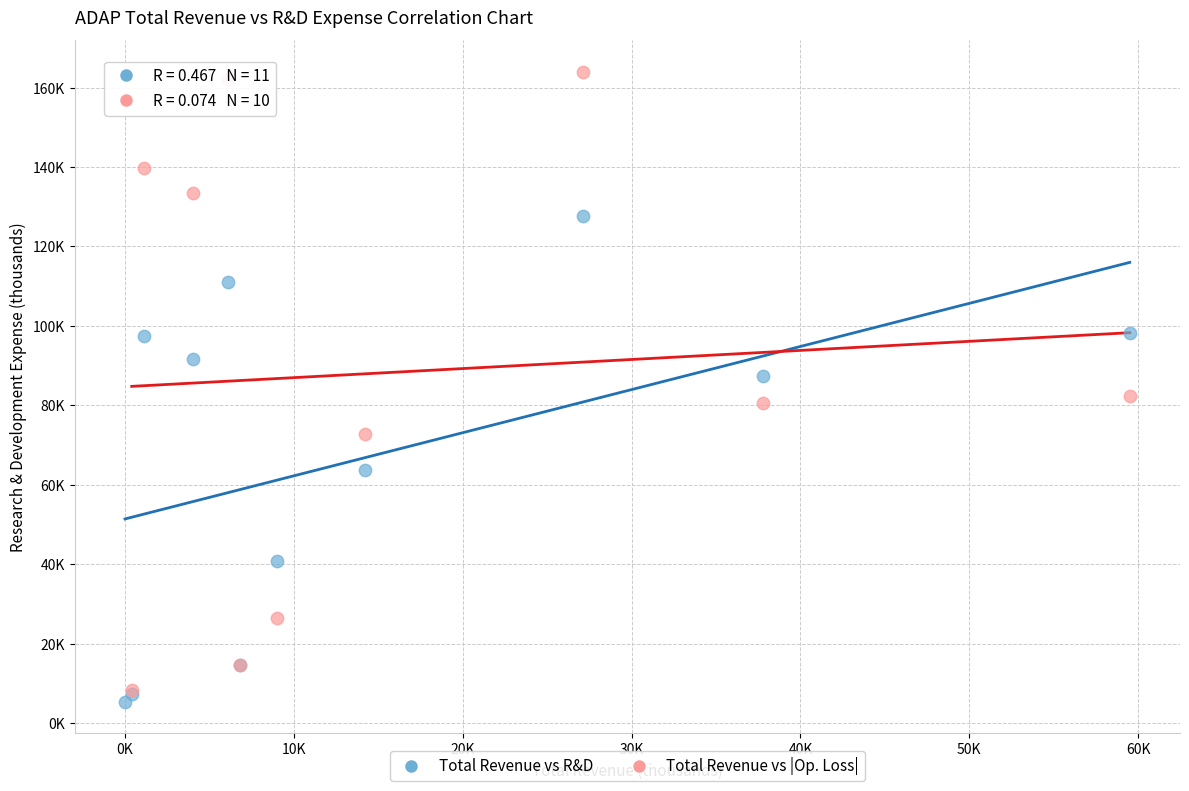

What are all the series names shown in the legend?

Total Revenue vs R&D, Total Revenue vs |Op. Loss|